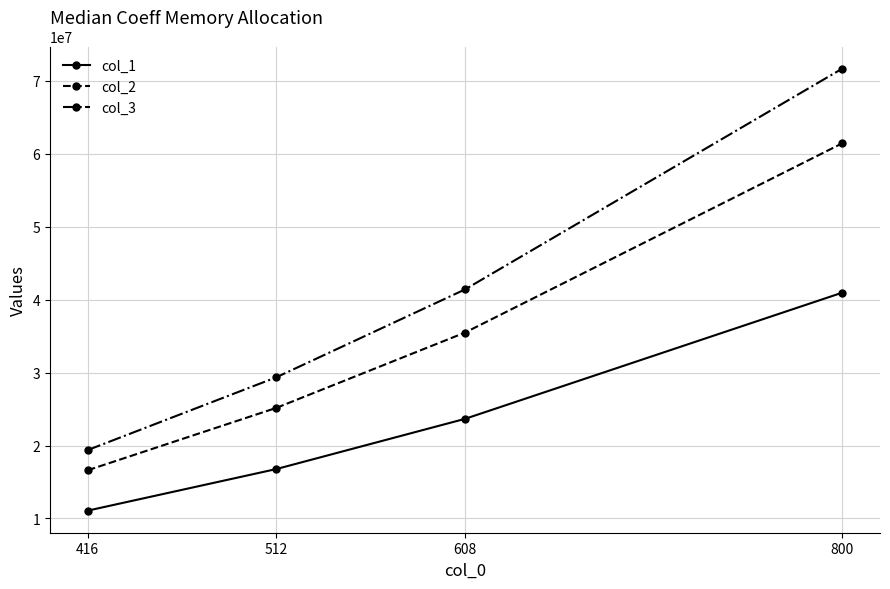

How many values in the col_1 series are below 23658496?

2